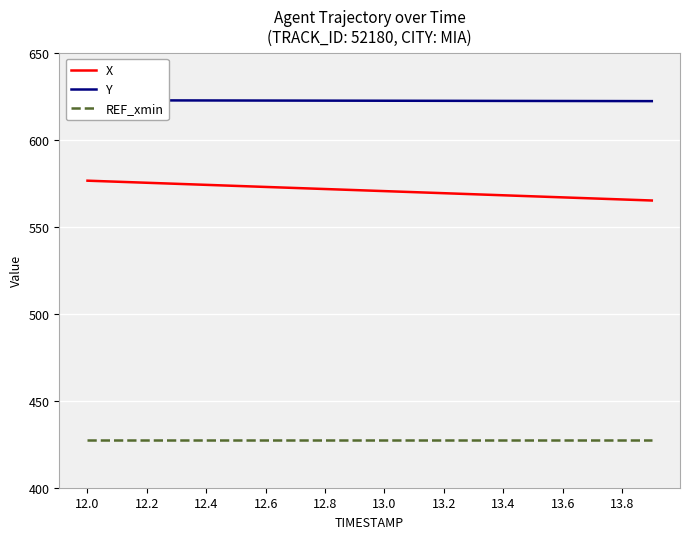

Is it true that X equals 571.7 at 12.8?

True